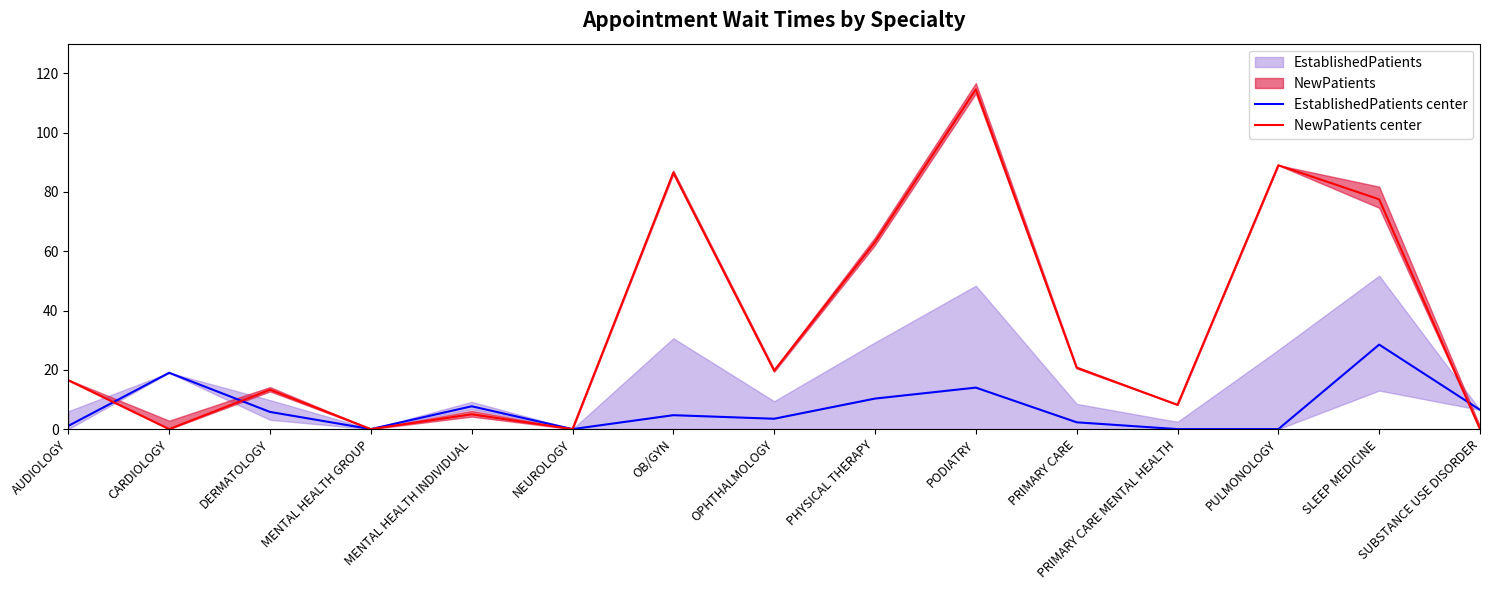

Which series has the widest spread of values?

NewPatients center